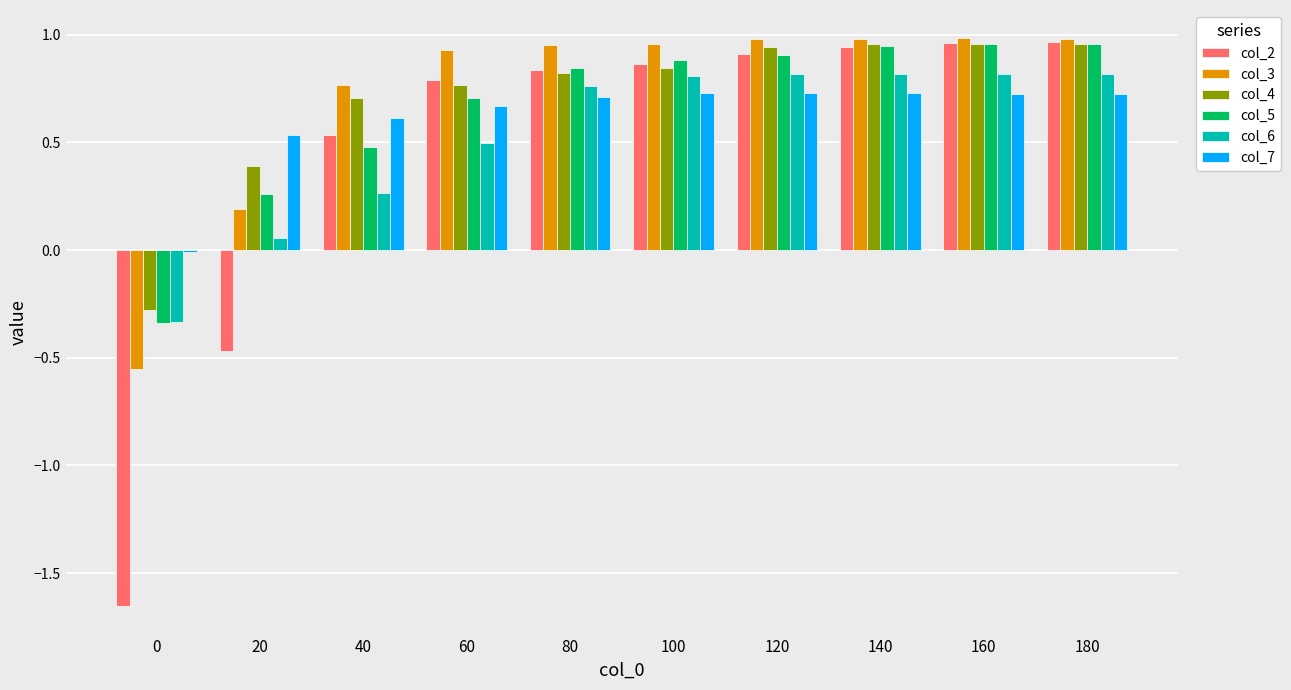

What are all the series names shown in the legend?

col_2, col_3, col_4, col_5, col_6, col_7